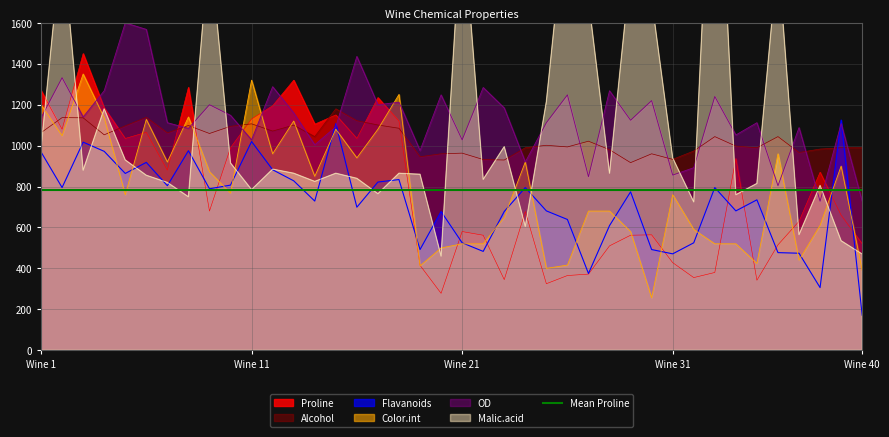

Rank the series by their maximum value, from lowest to highest.

Flavanoids, Alcohol, Color.int, Proline, OD, Malic.acid